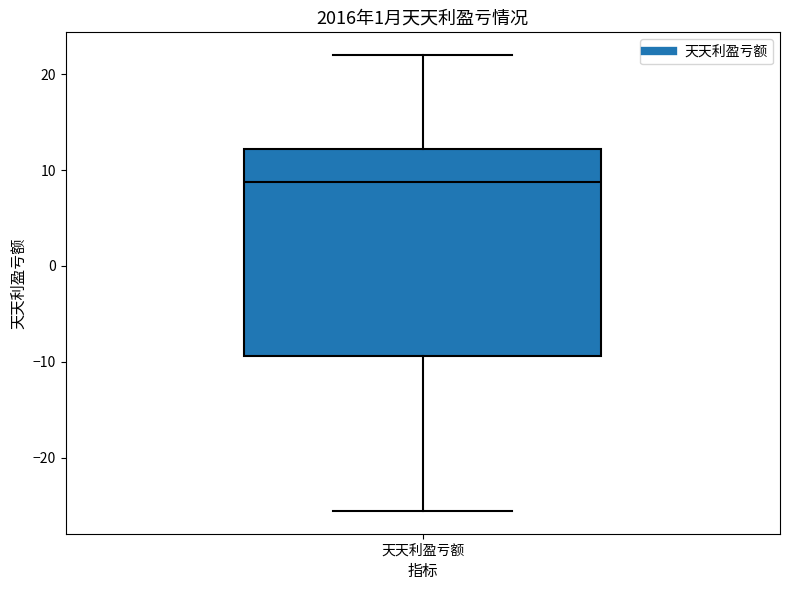

Transcribe this box plot: give where the median line is, the range the box spans, and where the two whiskers end, as read against the y-axis. The values are not printed on the chart, so give them approximately, as read against the axis.

median 9, box -9 to 12, whiskers -26 to 22